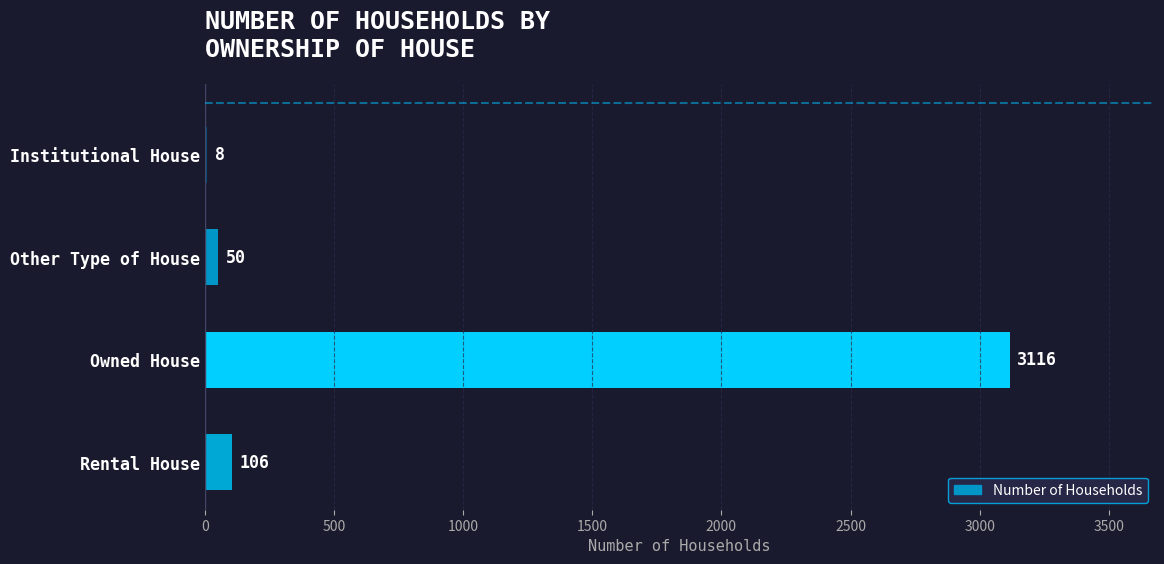

Approximately how many times larger is the value at Other Type of House compared to Institutional House?

6.2